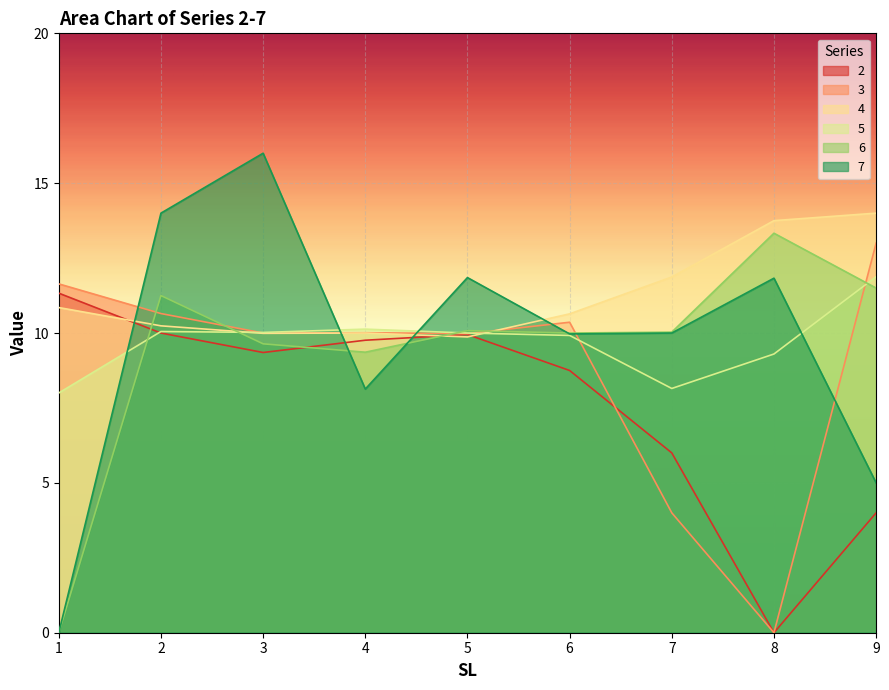

Rank the categories by 4 value from lowest to highest.

5, 3, 4, 2, 6, 1, 7, 8, 9